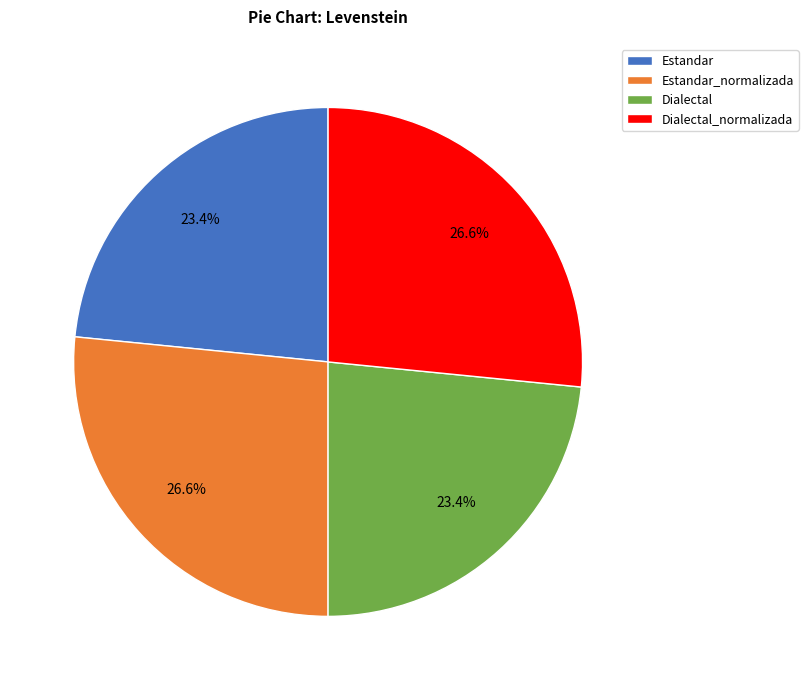

Combined, what portion of the pie is Dialectal_normalizada and Estandar?

50.0%